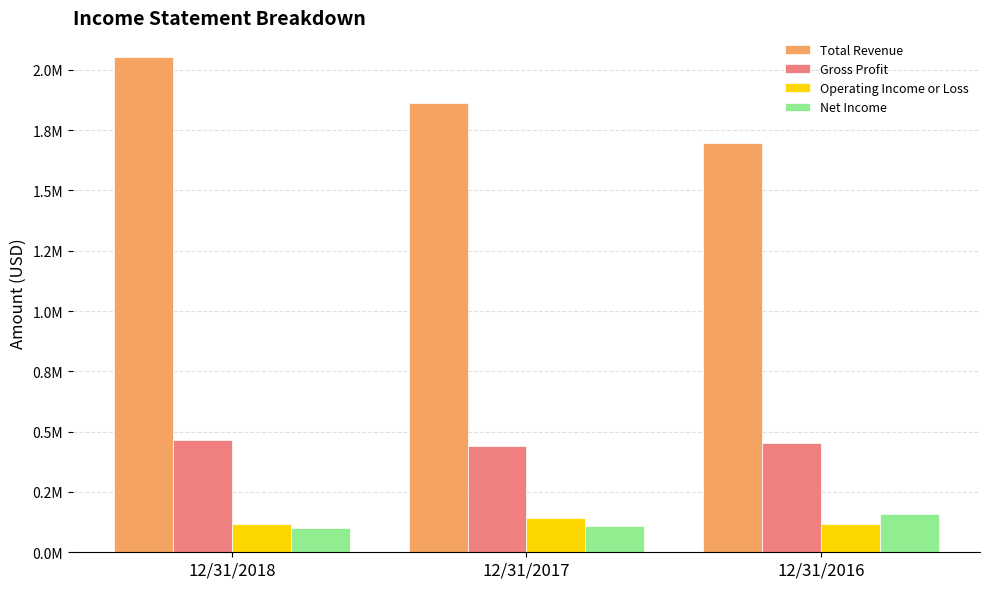

What are all the series names shown in the legend?

Total Revenue, Gross Profit, Operating Income or Loss, Net Income